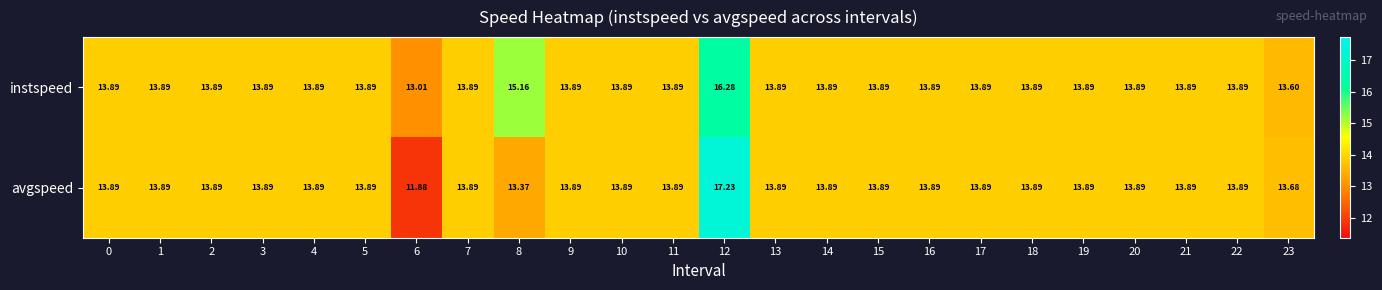

Which series has the largest total across all categories?

instspeed